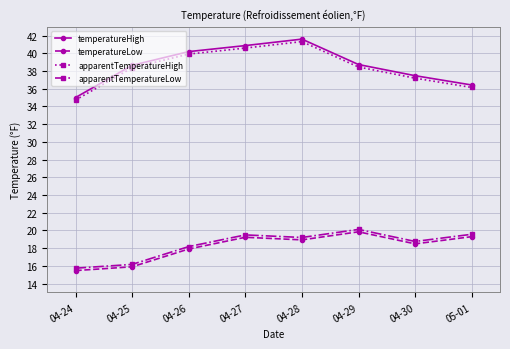

What position from the left is 04-26?

3